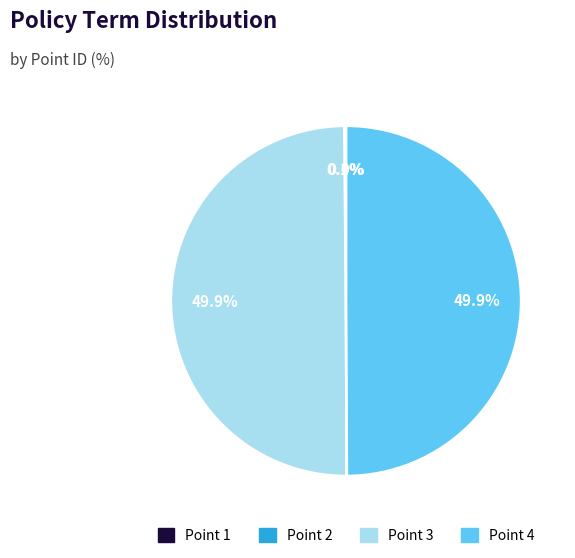

How many segments does this pie chart have?

4